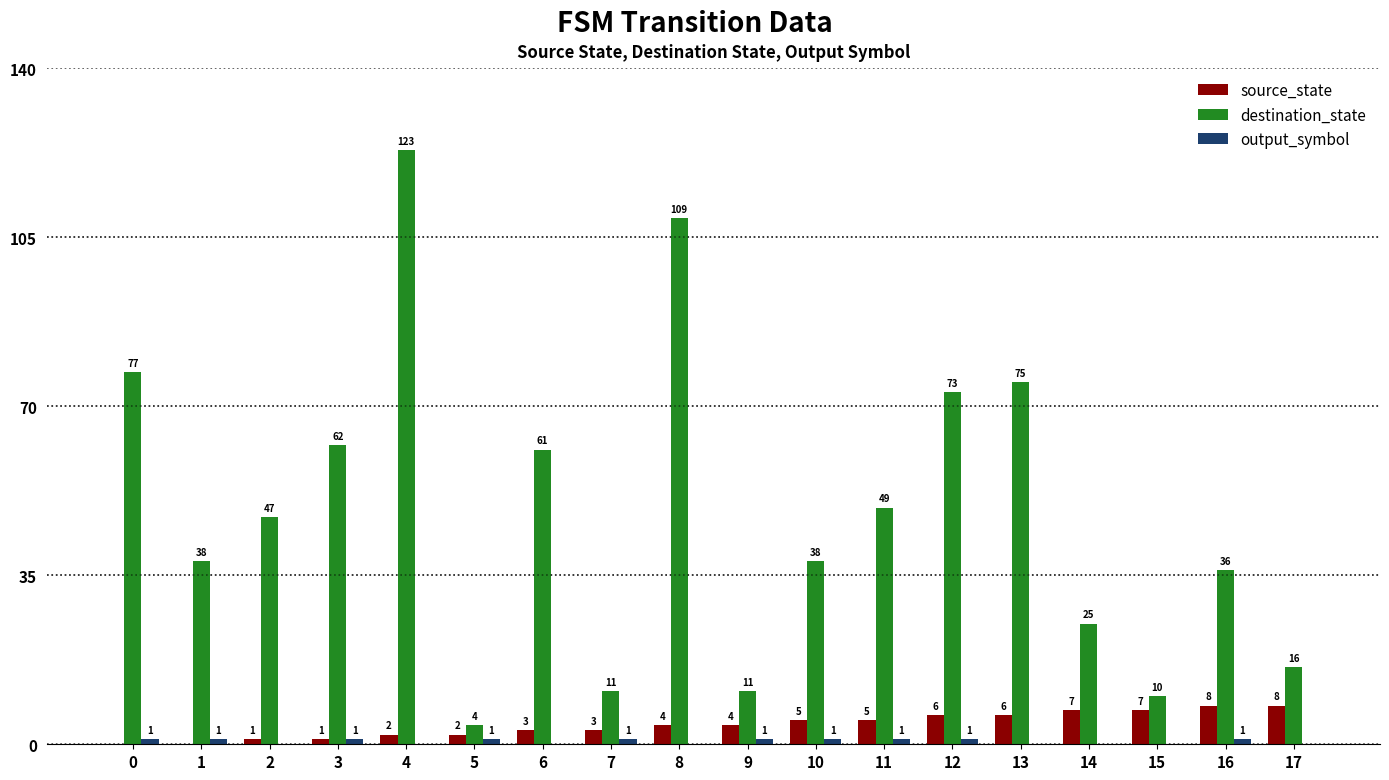

Are the bars grouped side by side (vs. stacked)?

Yes